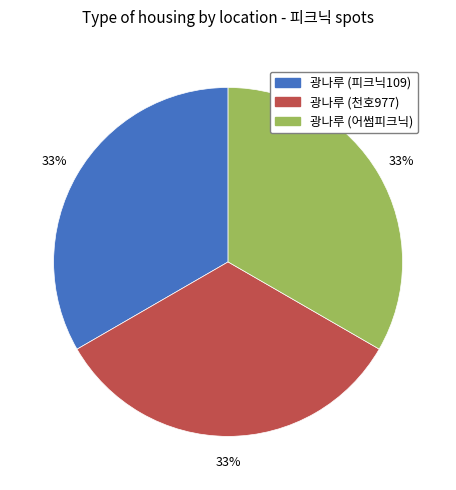

Is there any slice that represents more than half of the pie?

No